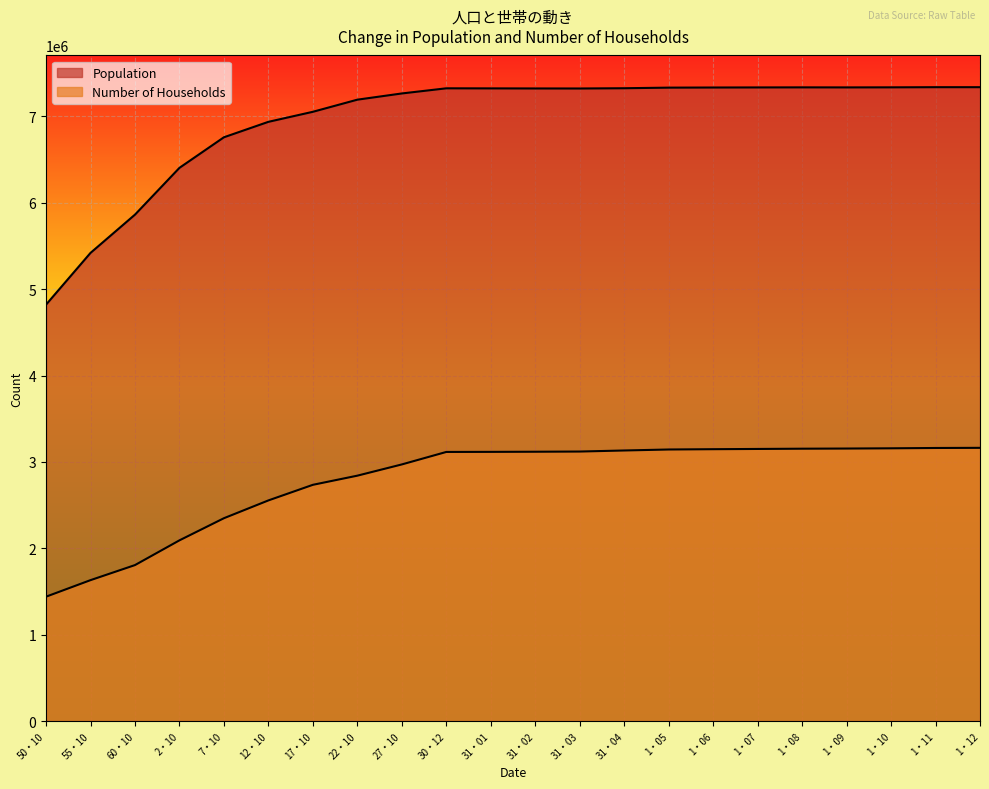

True or false: Population and Number of Households intersect in this chart.

False